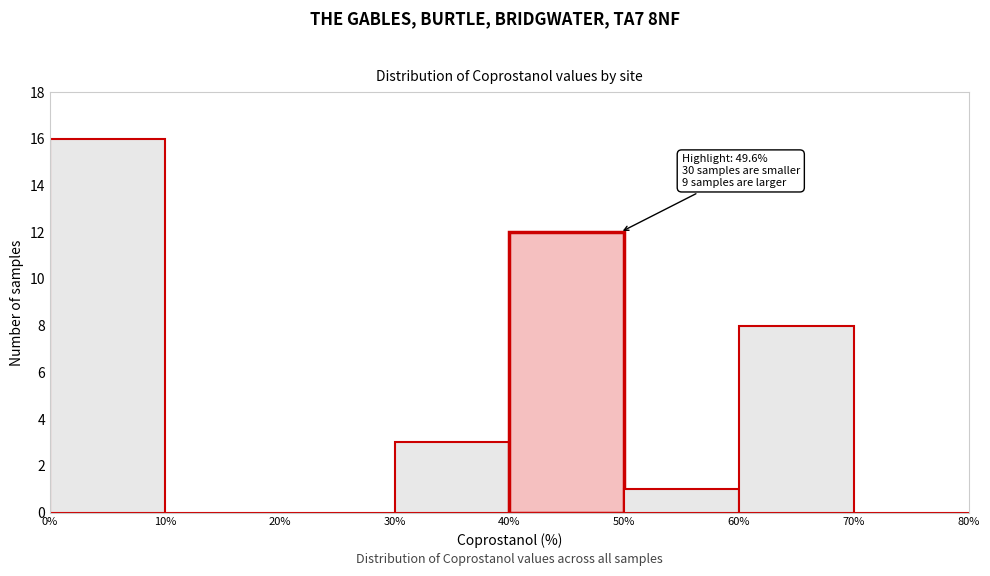

Over which range of the x-axis is the bar tallest?

0% to 10%